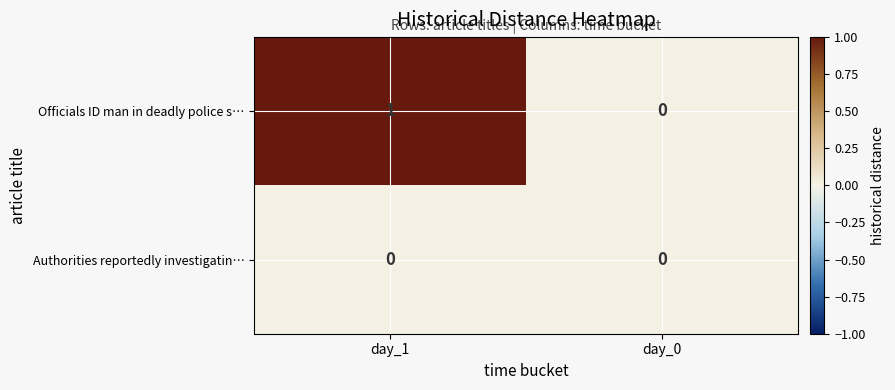

True or false: Authorities reportedly investigatin… has a value of 0 at day_0.

True